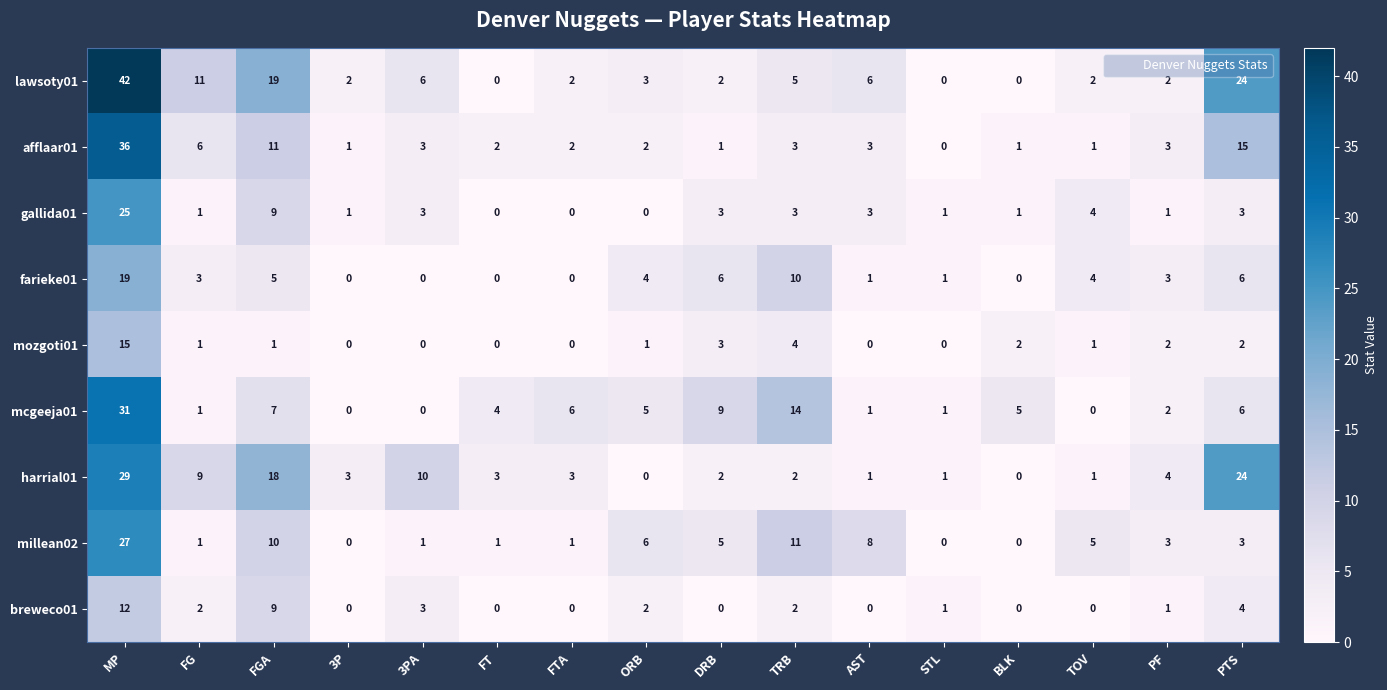

What is the greatest value displayed?

42